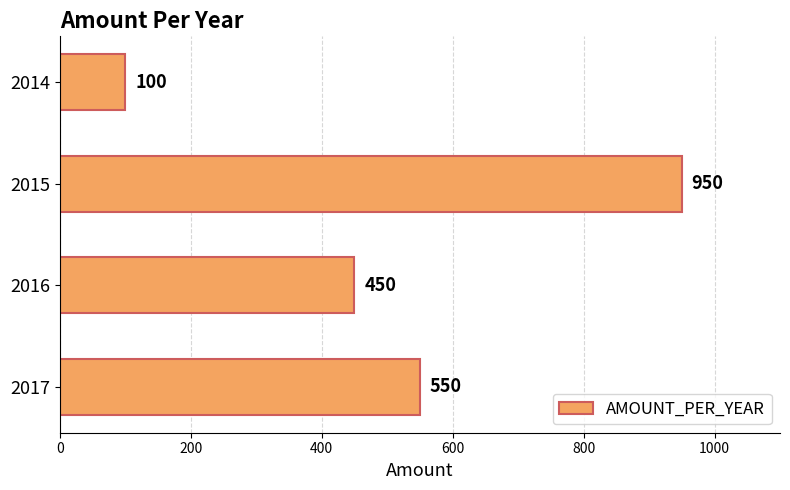

What is the change in value from 2015 to 2014?

-850